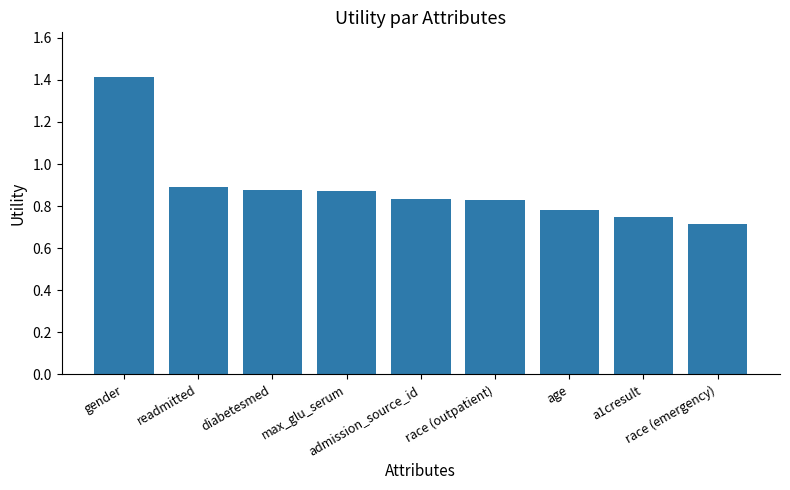

What is the sum of all values?

8.0